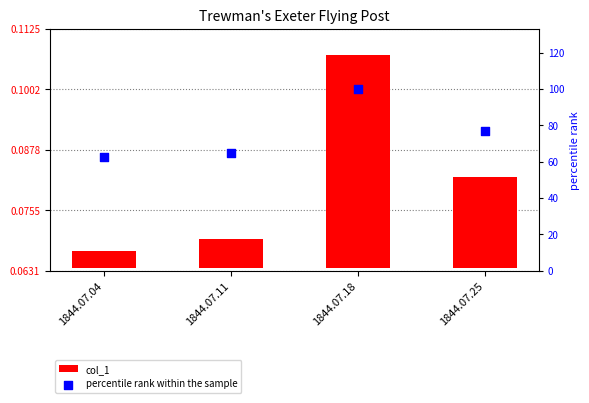

Which series contains the highest Y value?

percentile rank within the sample